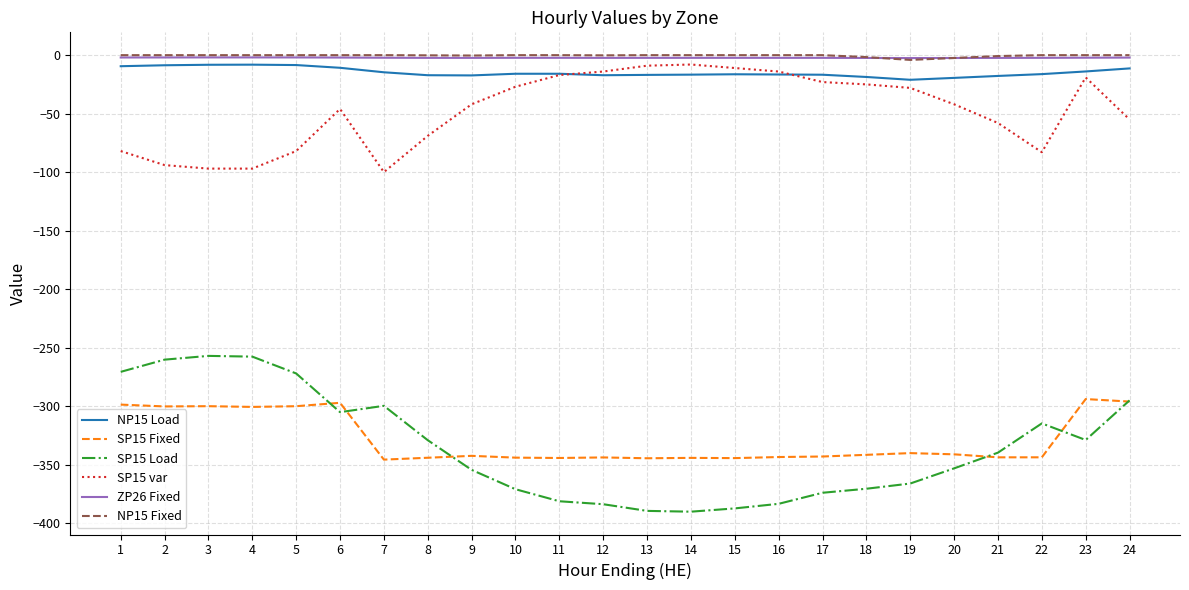

Is it true that SP15 Fixed equals -596.3 at 11?

False